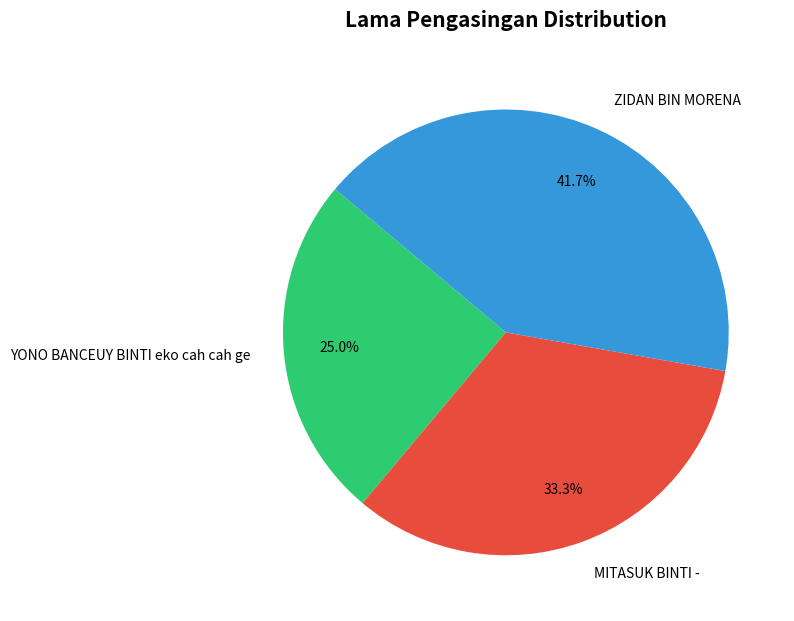

What portion of the pie excludes MITASUK BINTI -?

66.7%